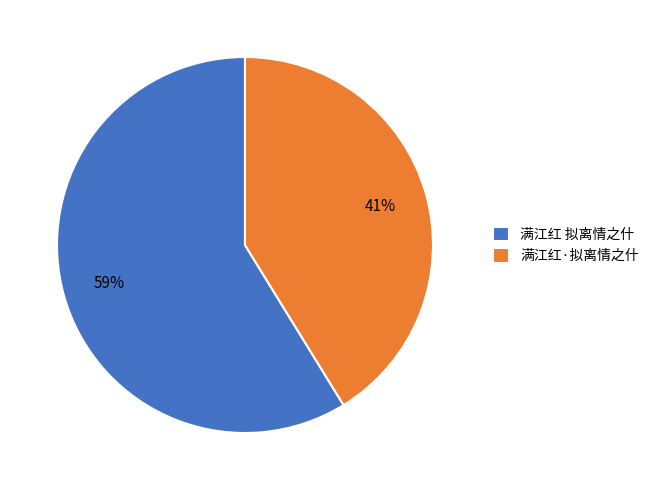

True or false: 满江红·拟离情之什 accounts for 41% of the total.

True